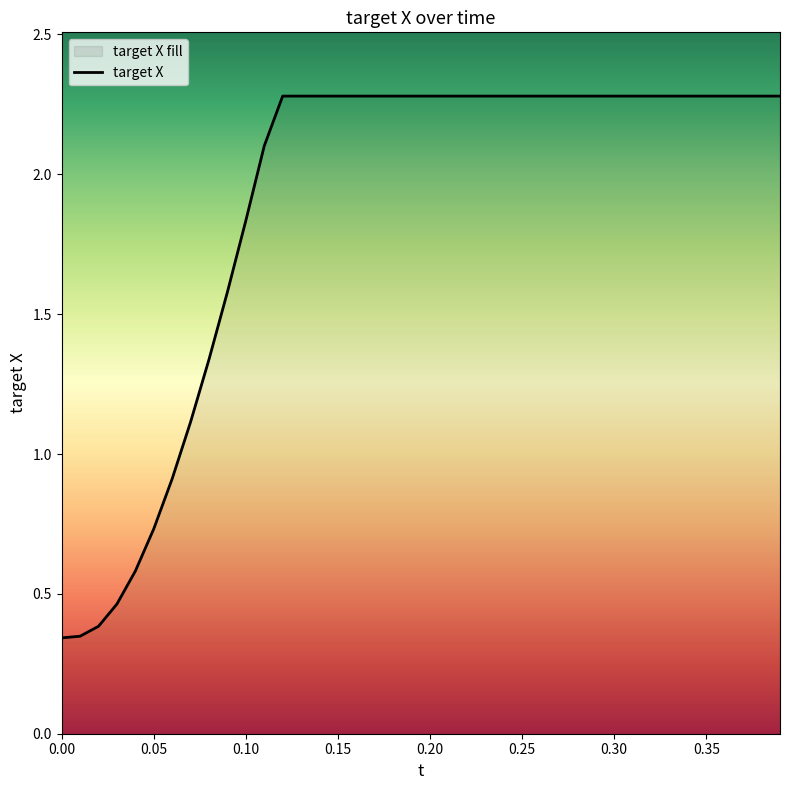

What is the greatest value displayed?

2.3